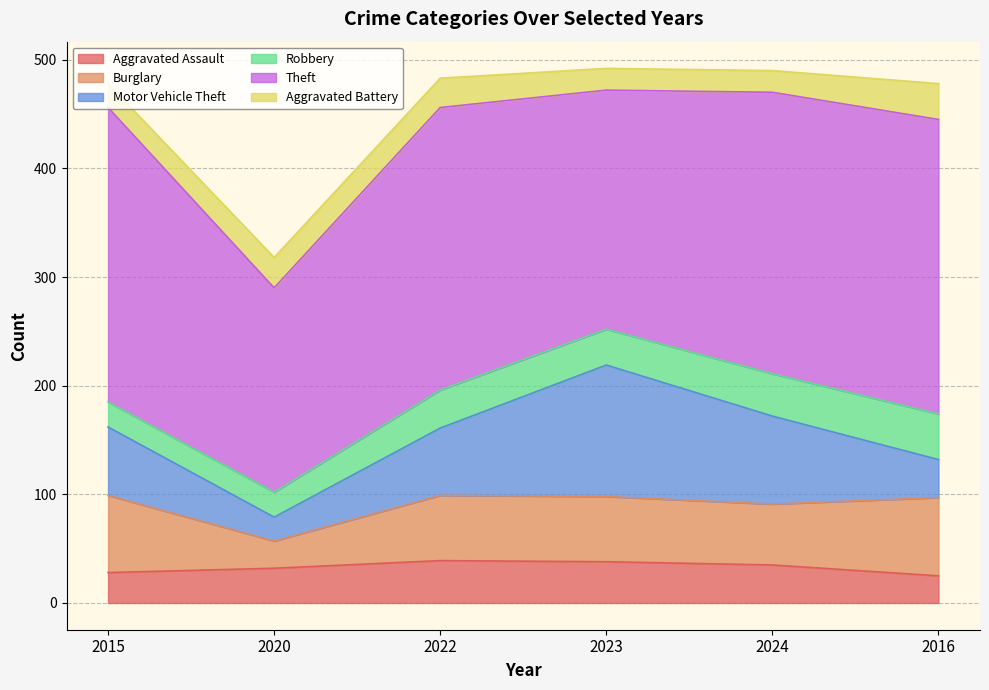

What is the difference between the maximum and minimum values in the Robbery series?

19